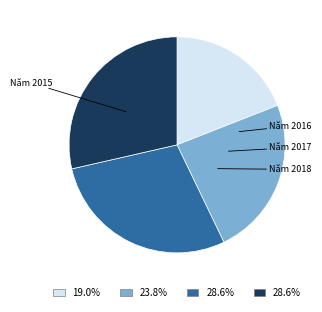

Which has a higher value, Năm 2016 or Năm 2015?

Năm 2016